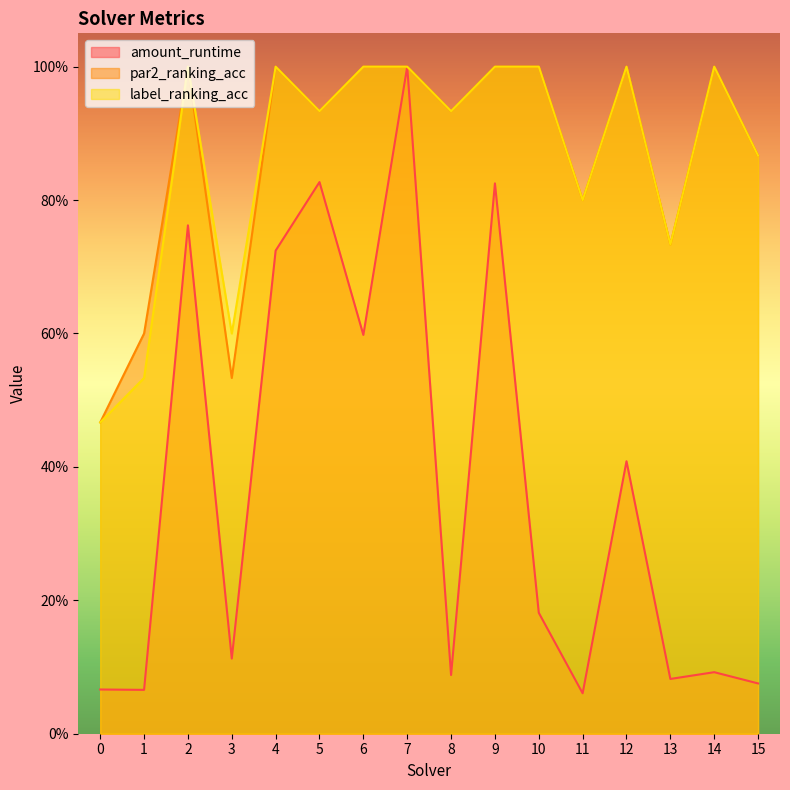

What is the value of the label_ranking_acc point at the 11th from the left?

1.0